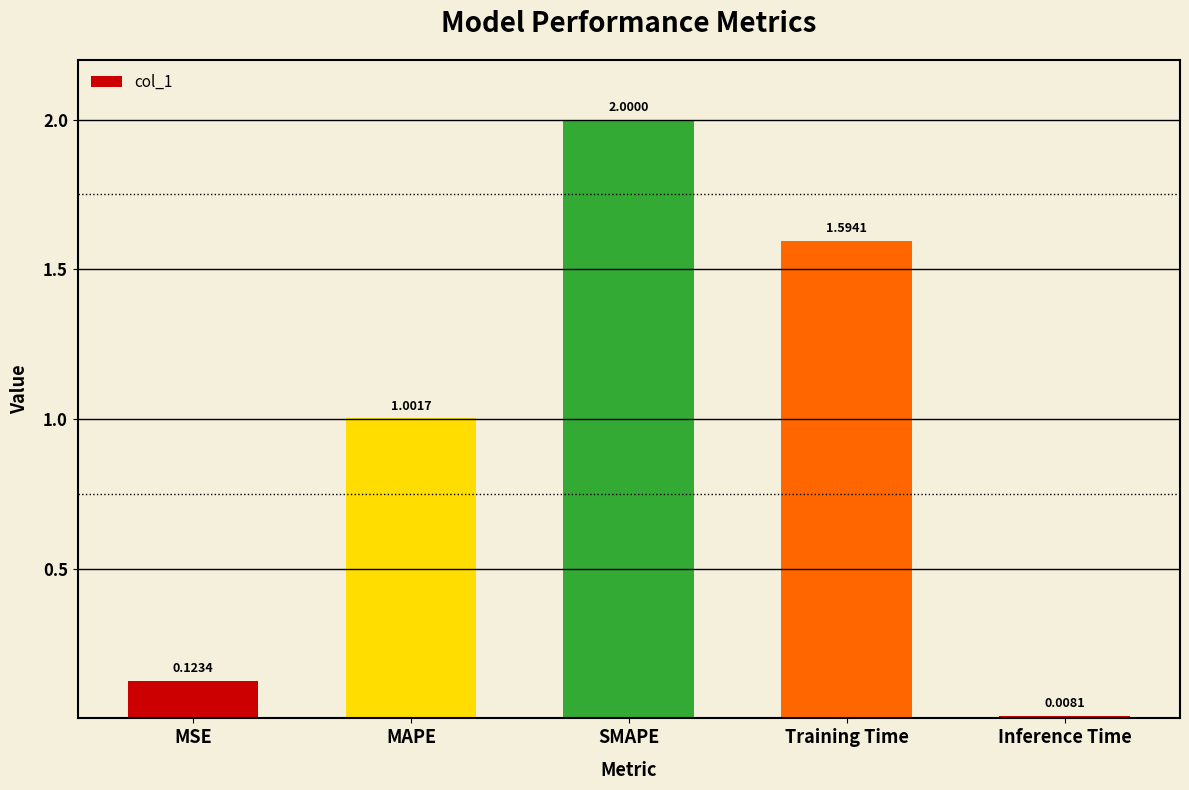

What is the label of the 1st bar from the left?

MSE